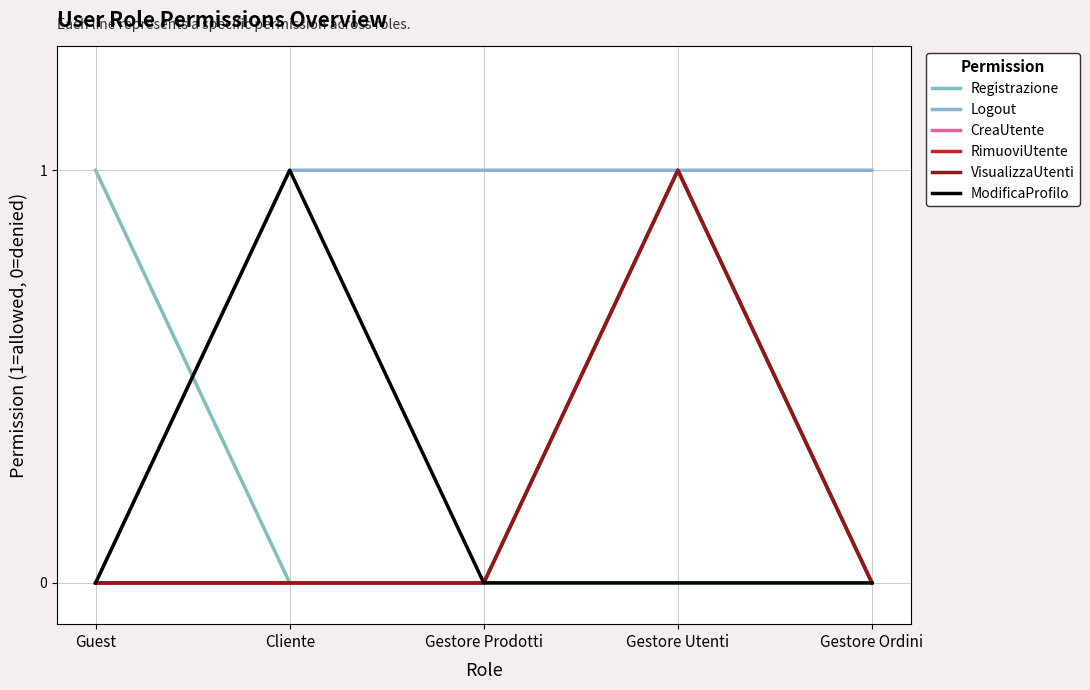

How many lines are shown in the chart?

6